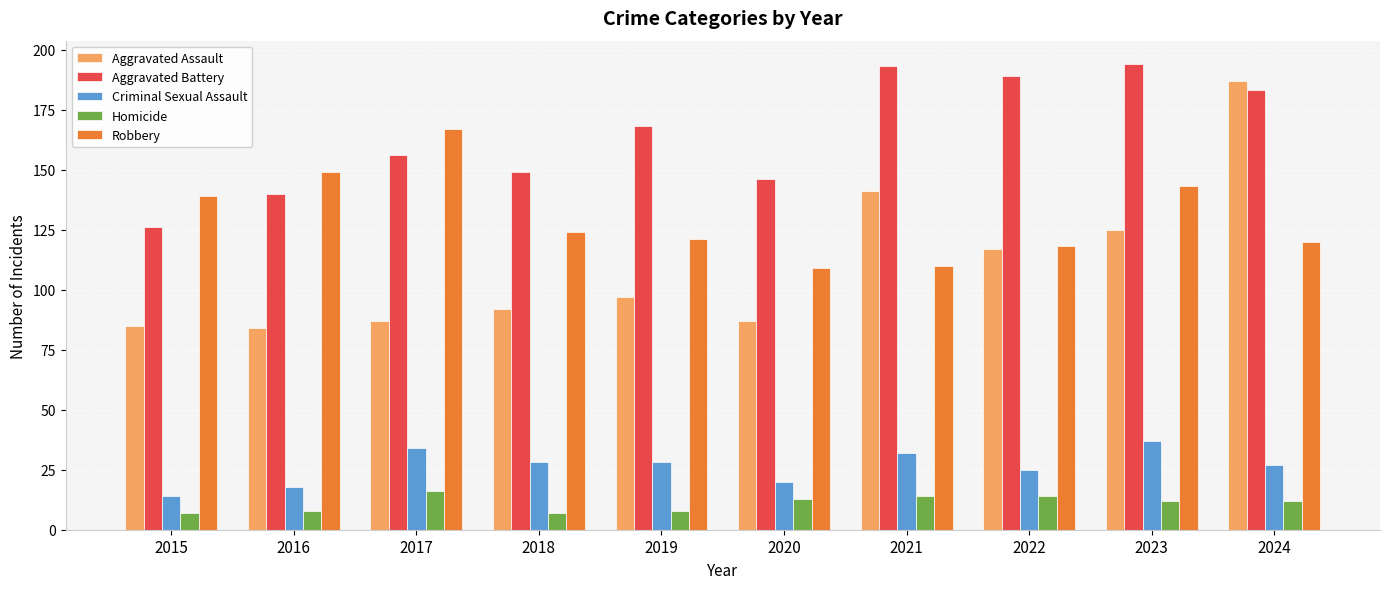

What is the maximum value for Criminal Sexual Assault?

37